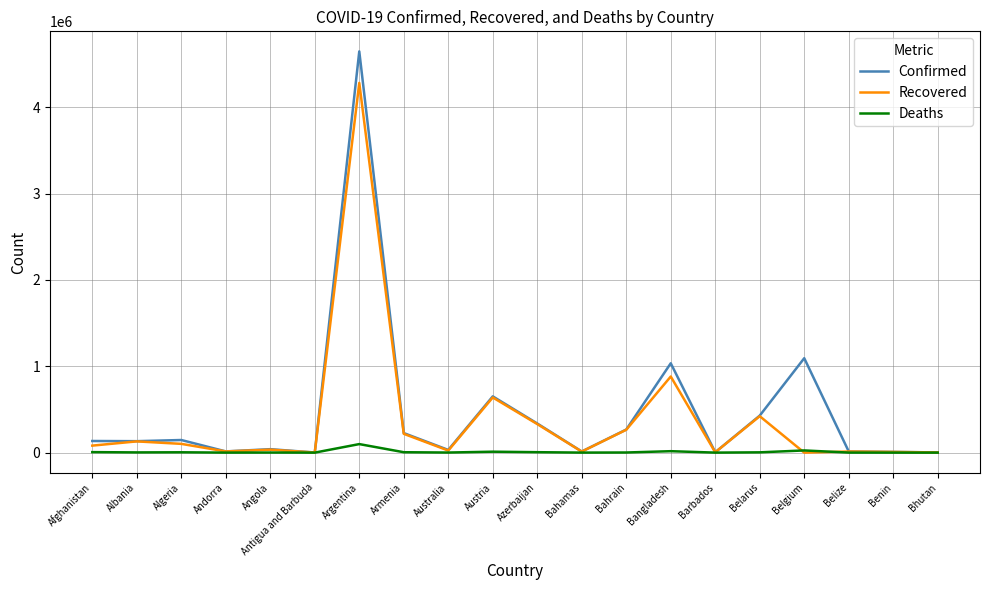

True or false: Confirmed has a value of 13518 at Belize.

True